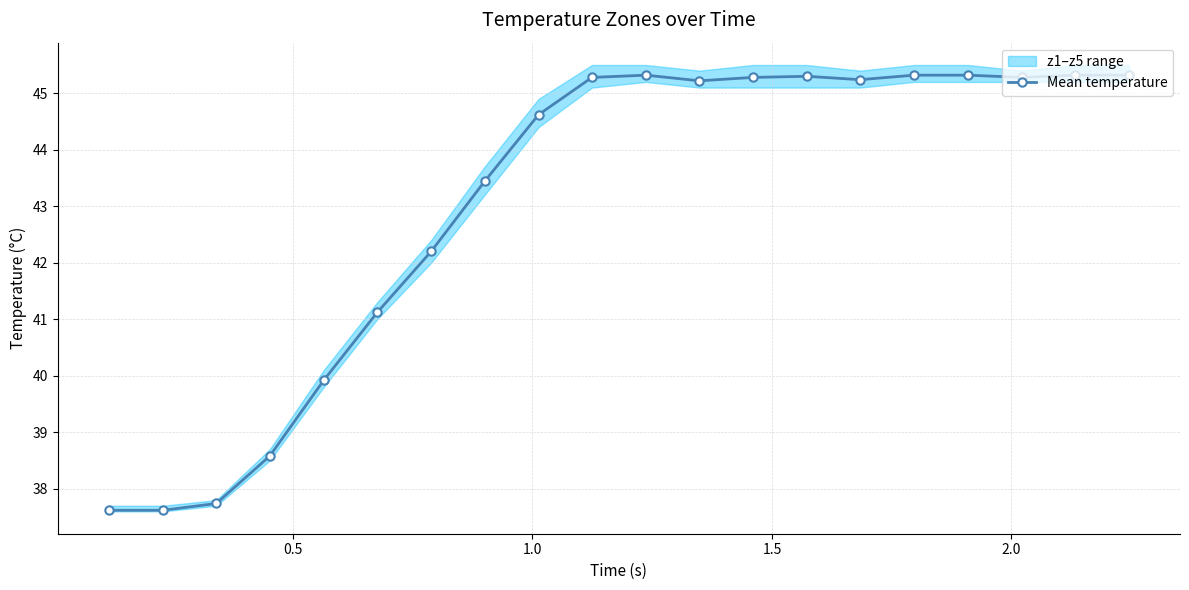

How many data points are above 45?

11